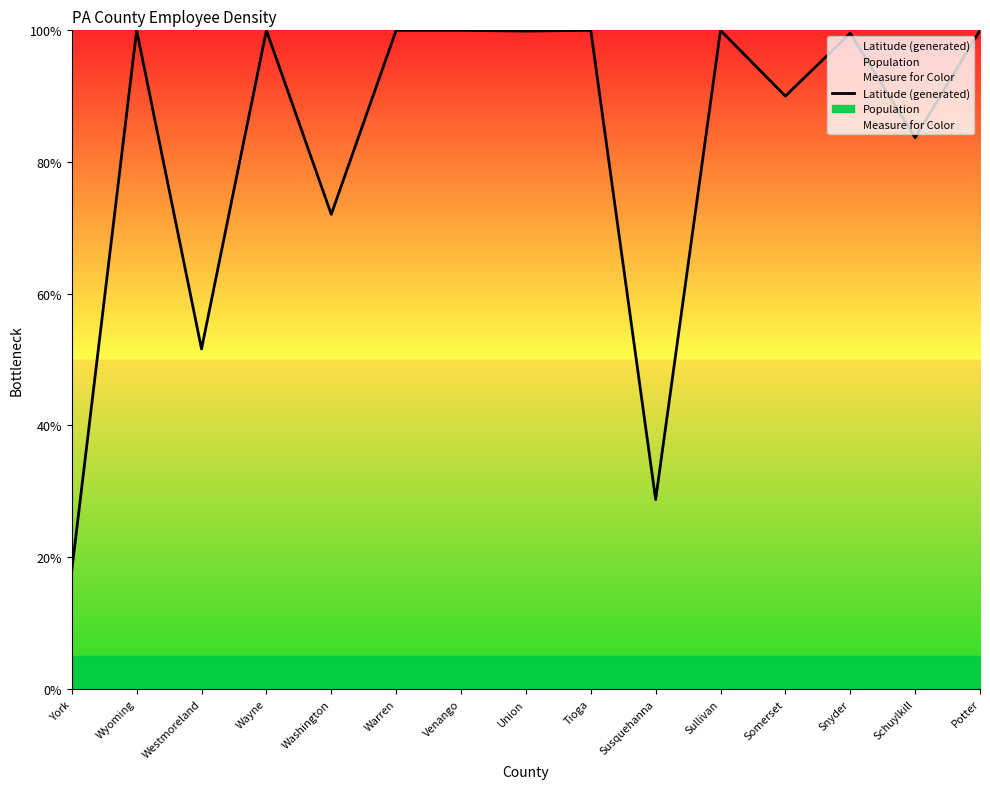

The chart shows a value of 1.0 at Wyoming. True or false?

True